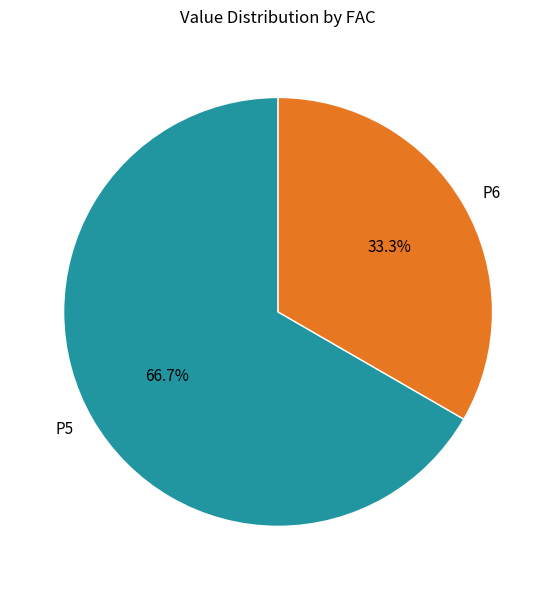

What is the majority slice?

P5